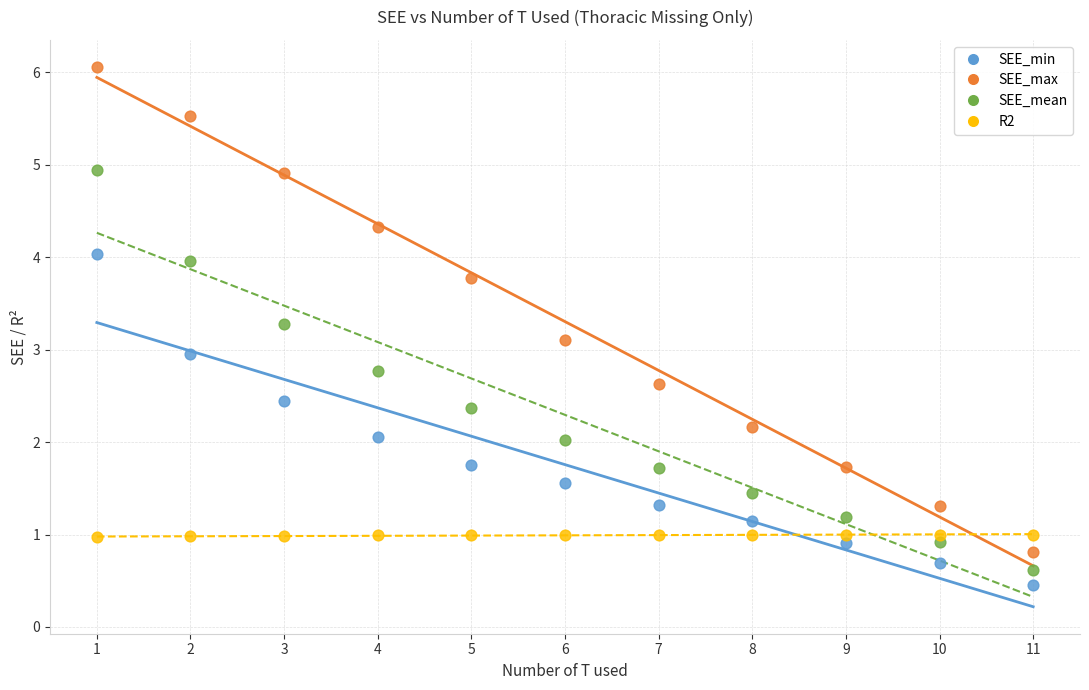

What is the X range (max minus min) for the scatter plot?

10.0